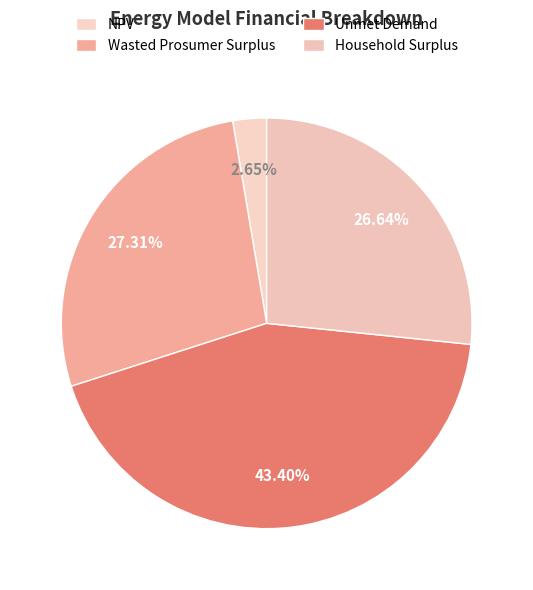

To the nearest percent, what is the difference between the largest and smallest slice percentages?

41%